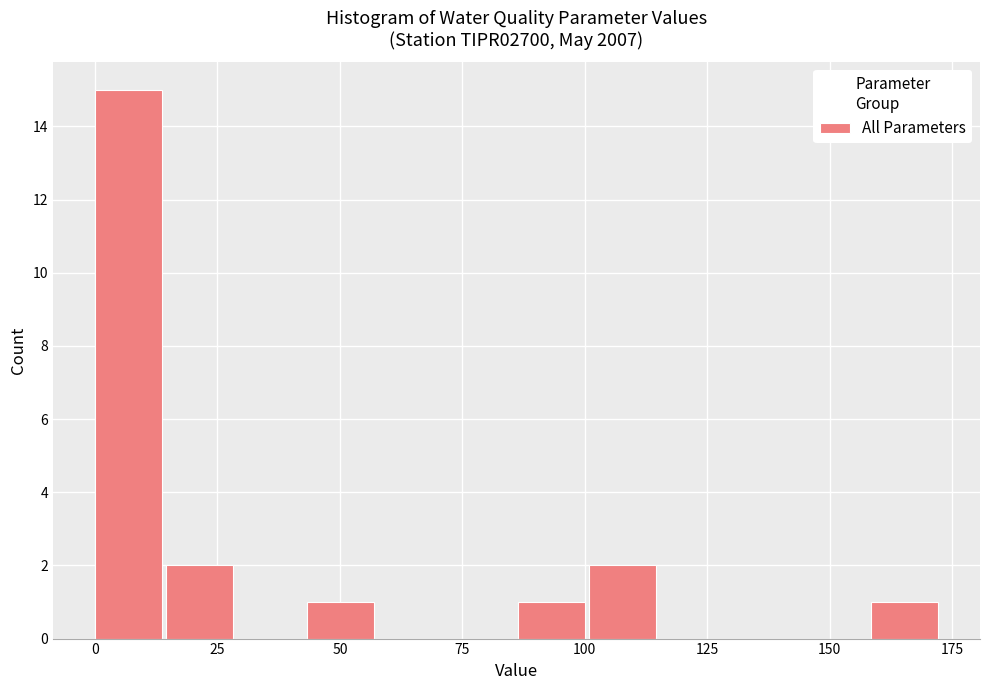

Around what value on the x-axis is the tallest bar? Give the approximate position of its centre, as read against the axis.

5